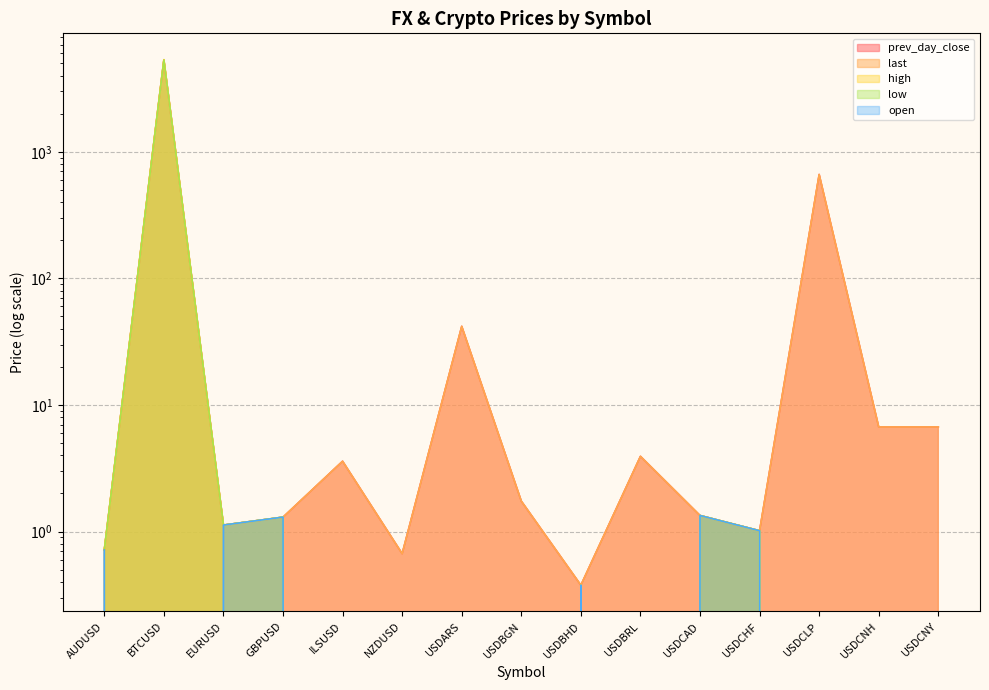

What is the difference between the second highest and minimum values in the last series?

661.4